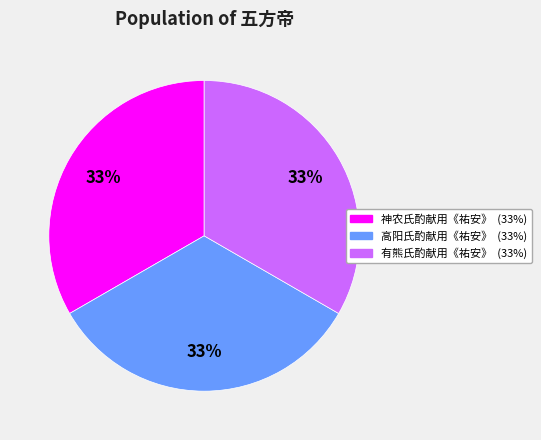

To the nearest percent, what is the average slice percentage?

33%